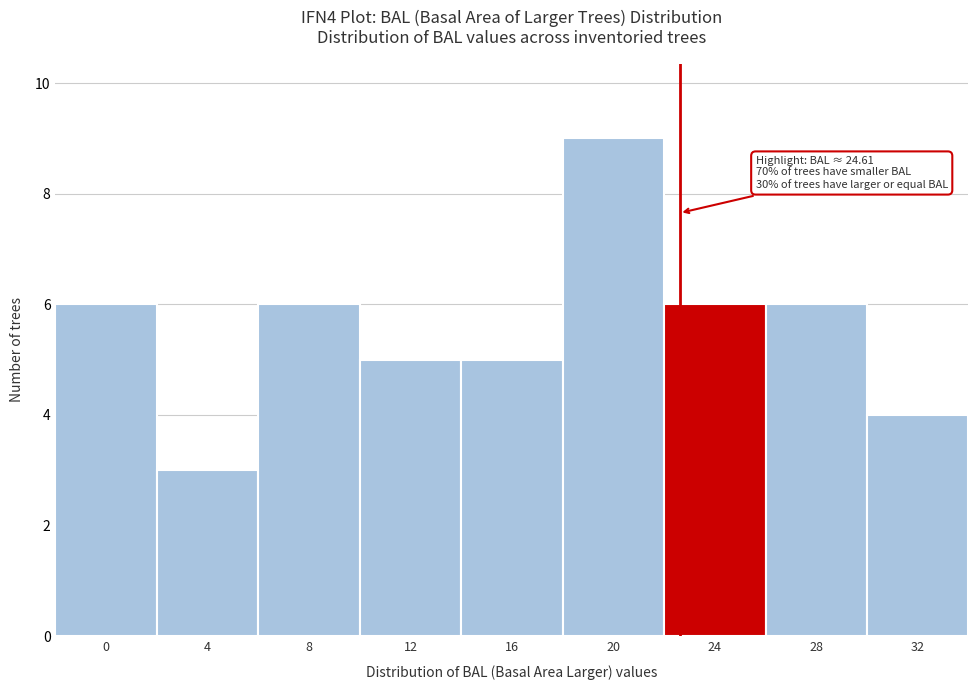

Reading right to left, what are all the values shown in this chart?

4	6	6	9	5	5	6	3	6